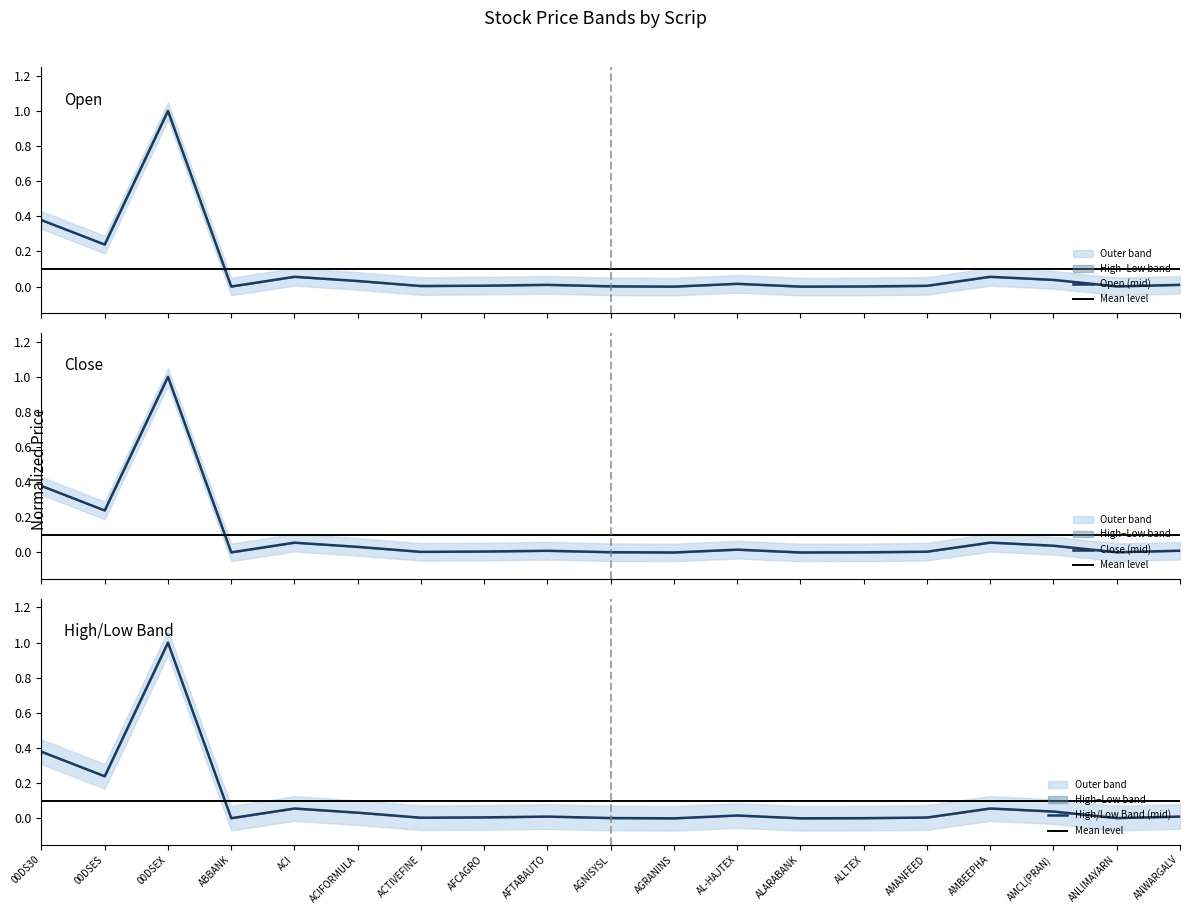

Where do Open (mid) and High/Low Band (mid) first cross each other?

00DS30 and 00DSES